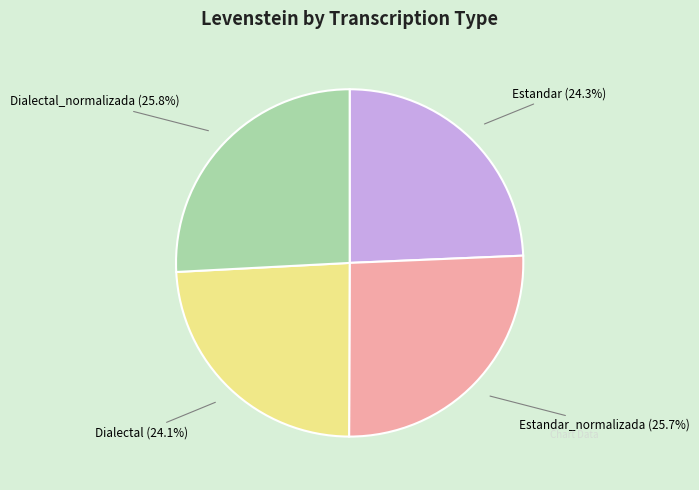

What portion of the pie excludes Estandar_normalizada?

74.3%